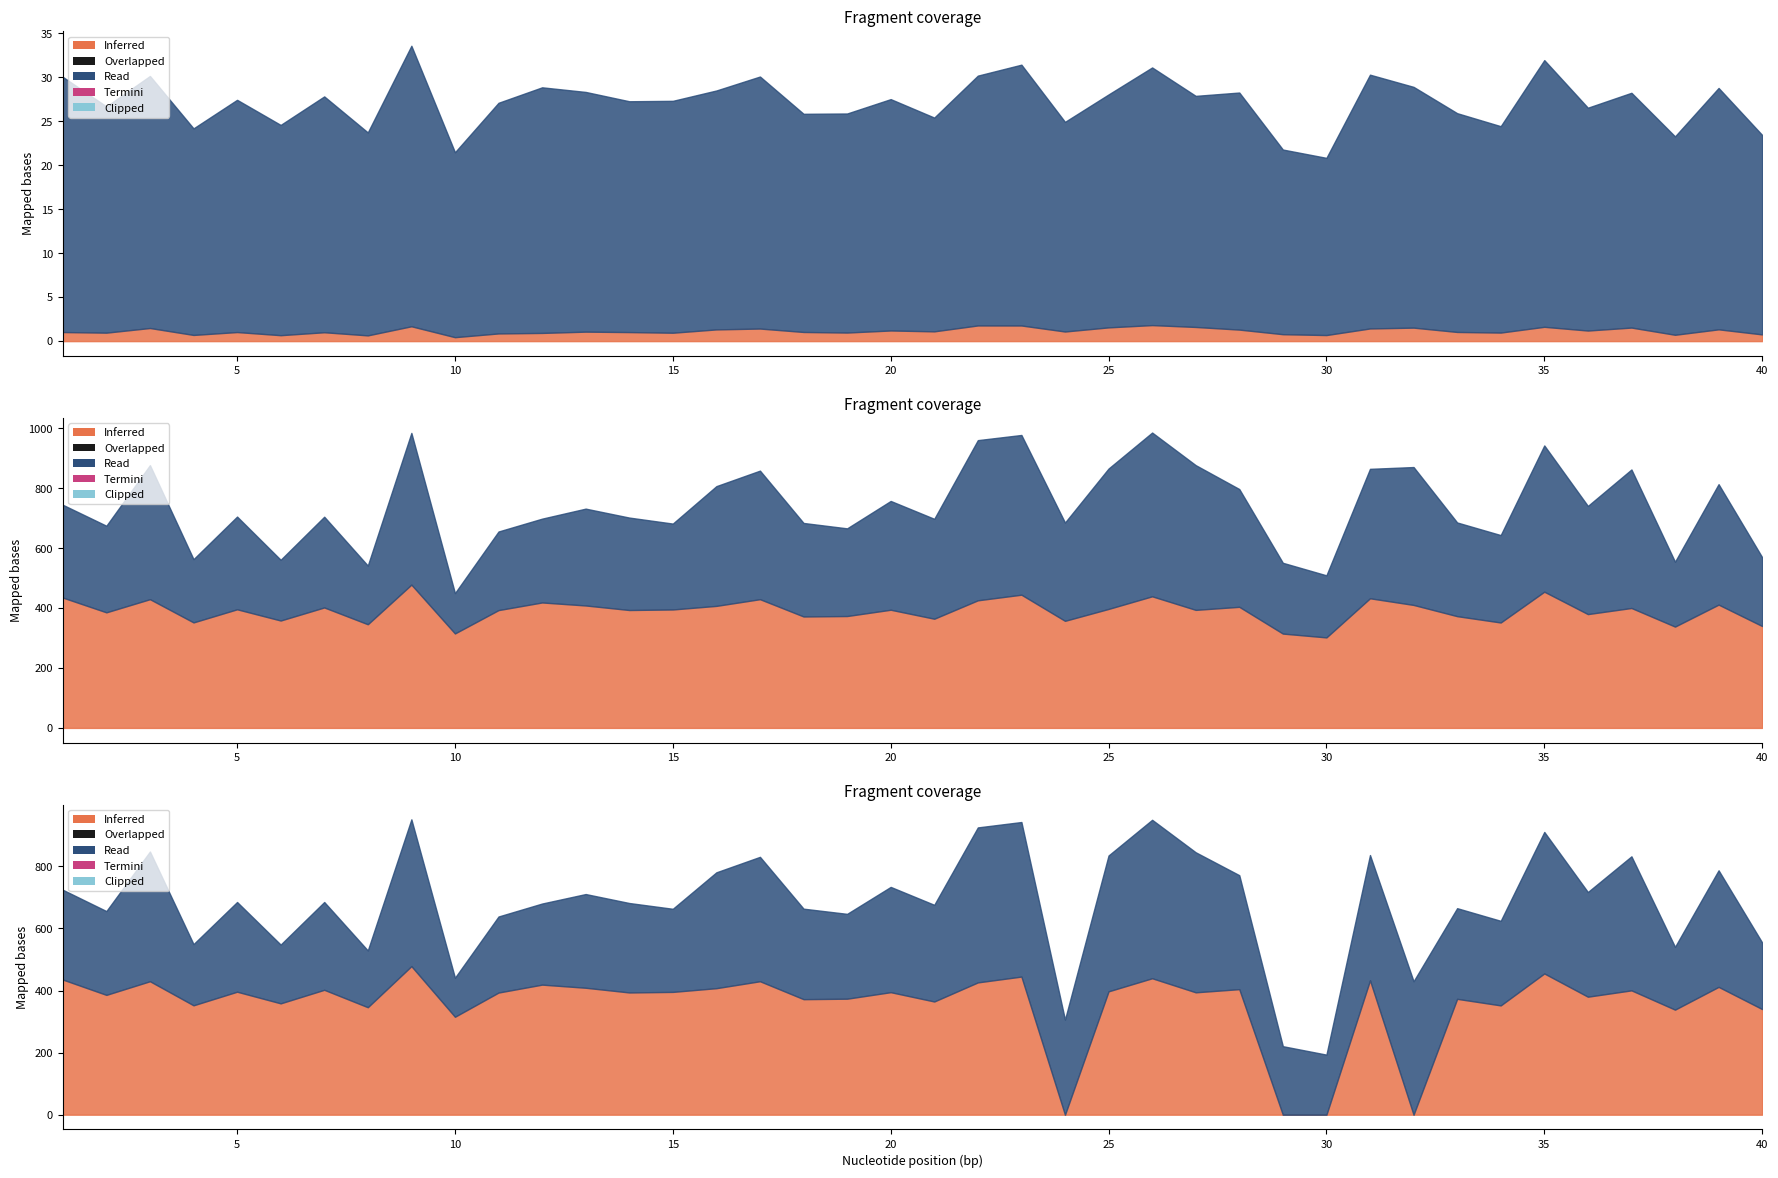

At how many categories does at least one series exceed 14?

40